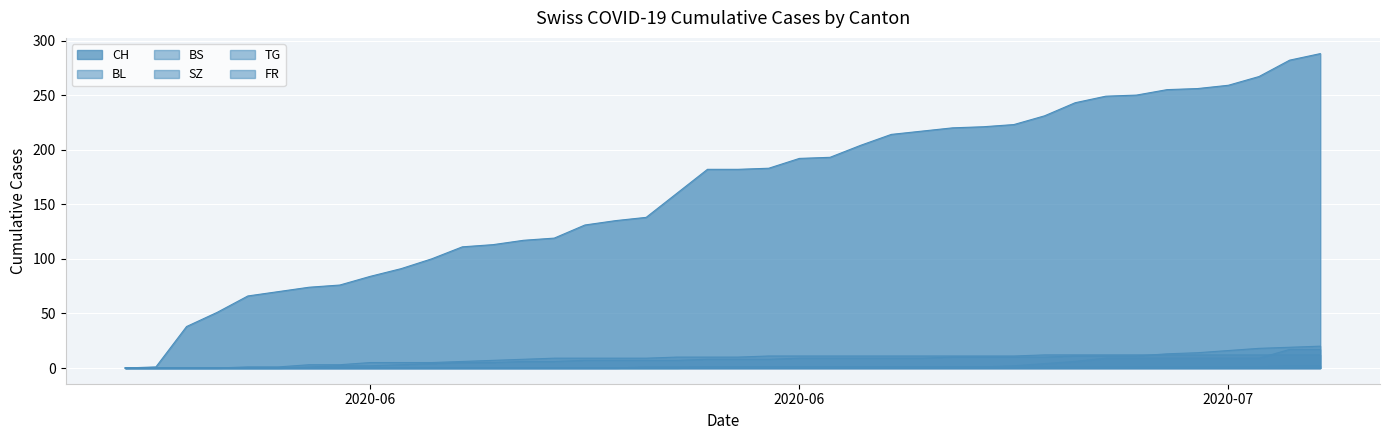

True or false: SZ has more than 1 points higher than both neighbors.

False